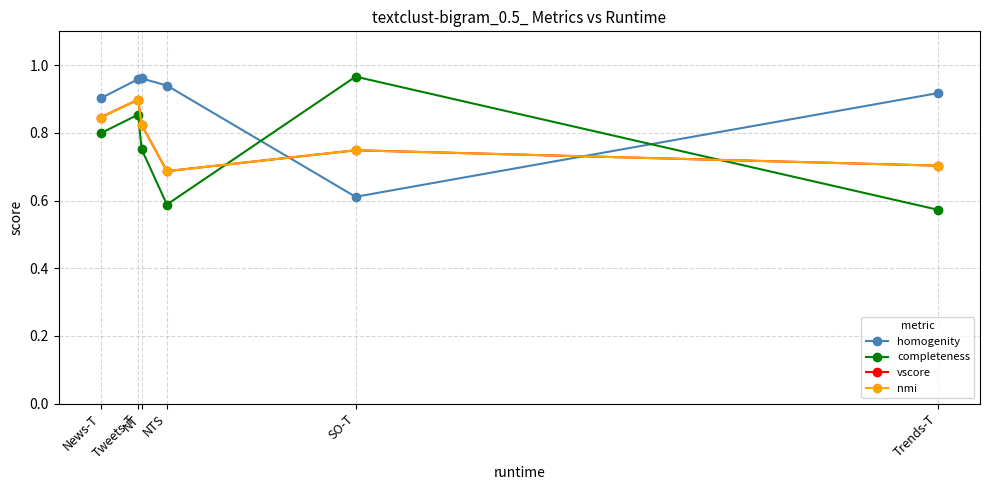

Where is completeness nearest to the value 0?

Trends-T